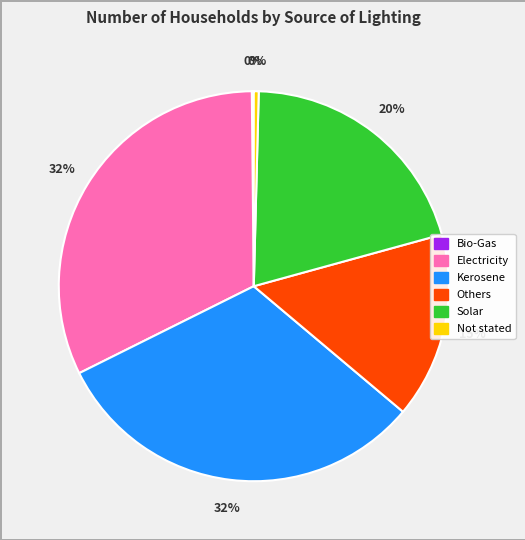

To the nearest percent, what is the difference between the largest and smallest slice percentages?

32%